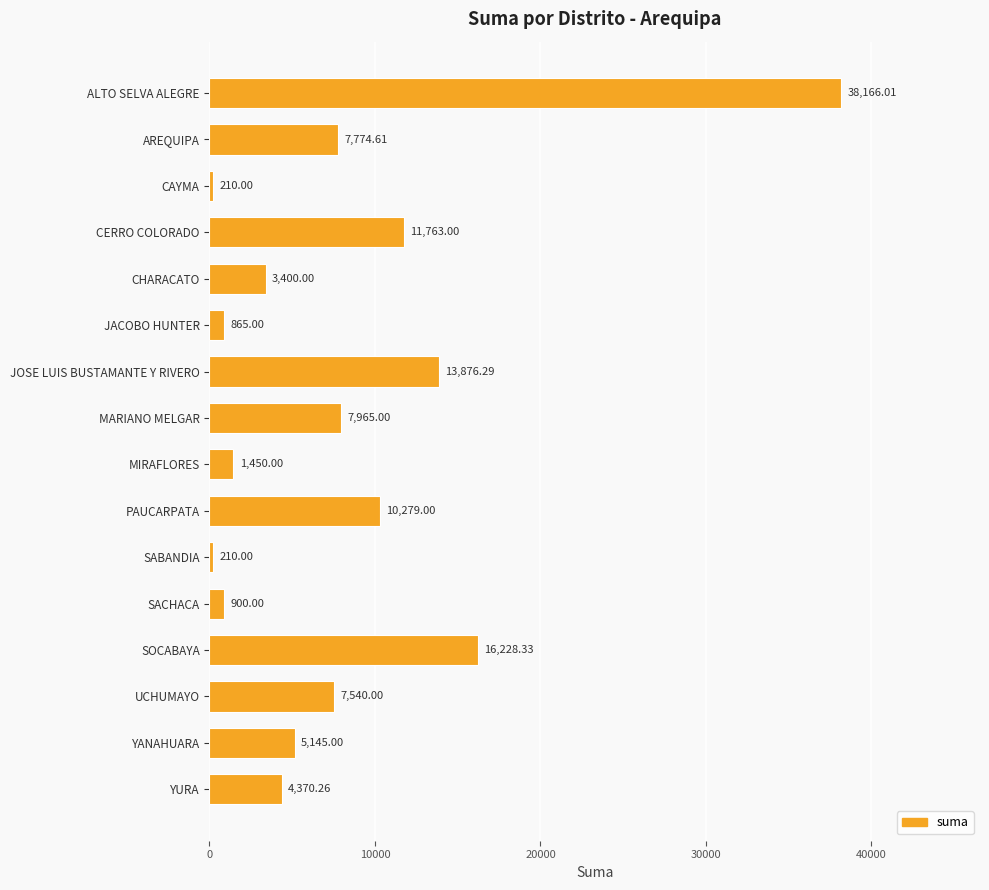

How many categories are shown in the chart?

16